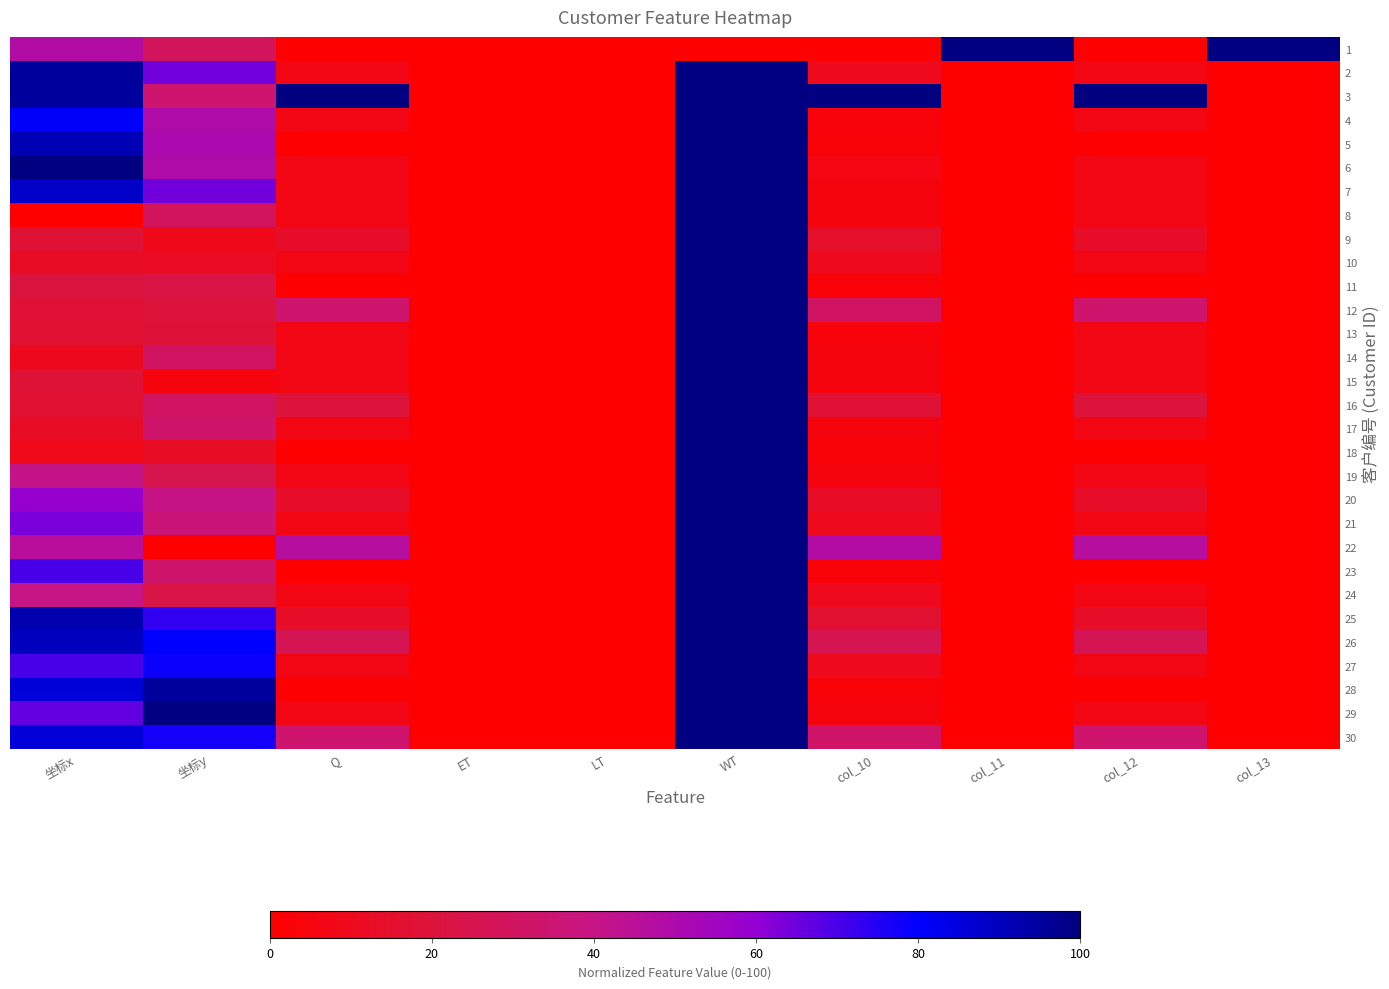

How many data points does each series have?

10